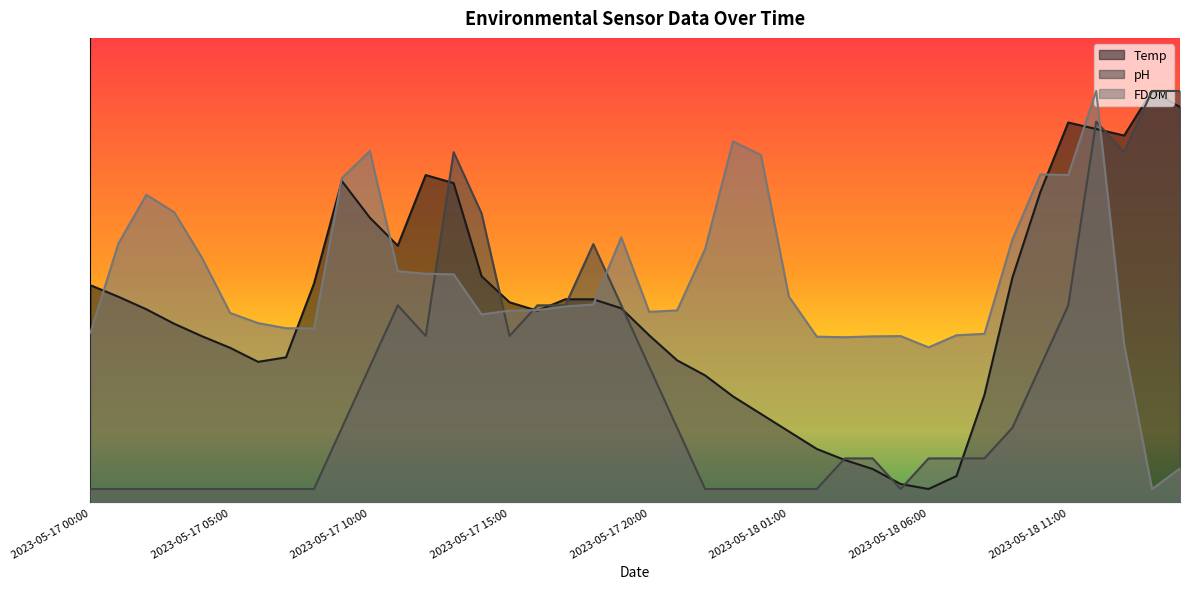

Rank the series at 2023-05-17 02:00 from lowest to highest value.

pH, Temp, FDOM